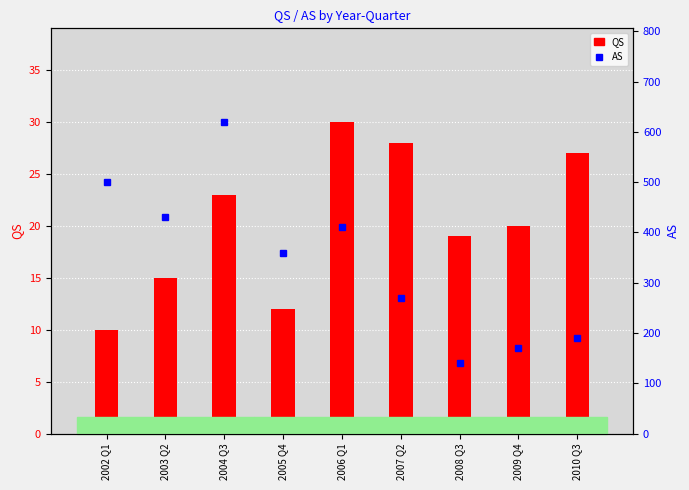

Reading left to right, transcribe all the data shown in this chart.

QS: 10	15	23	12	30	28	19	20	27
AS: 500	430	620	360	410	270	140	170	190